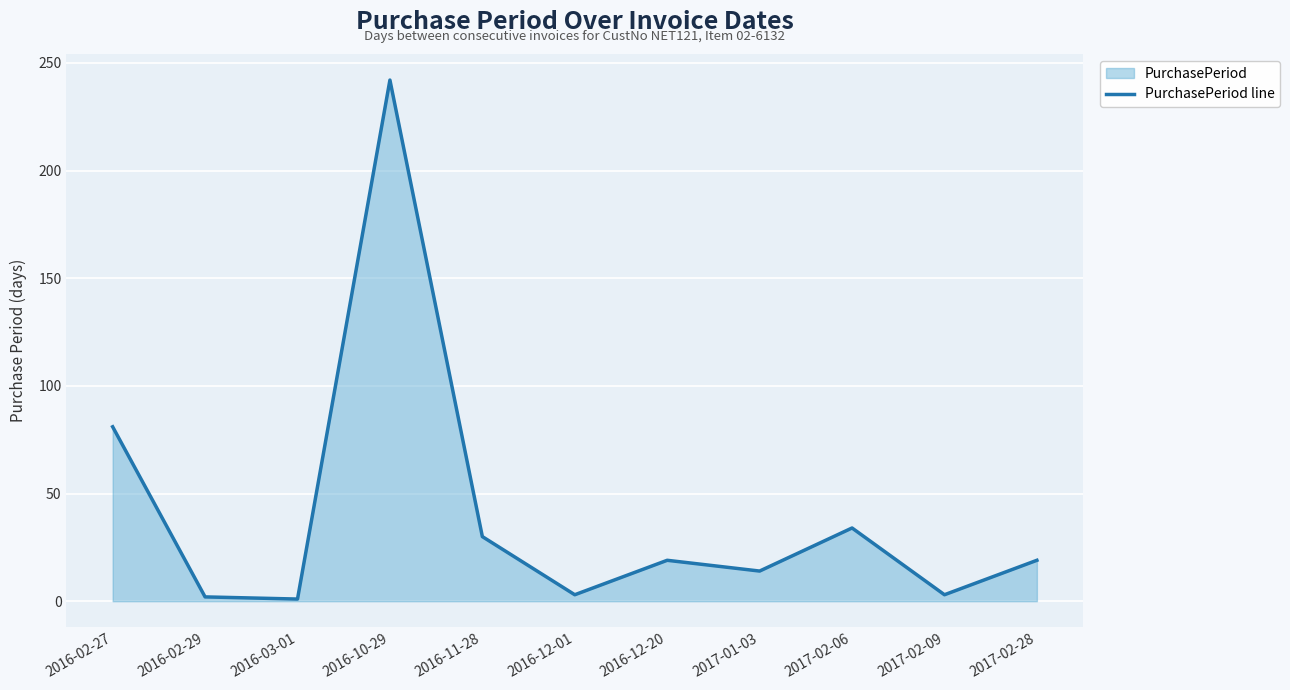

How many lines are shown in the chart?

1